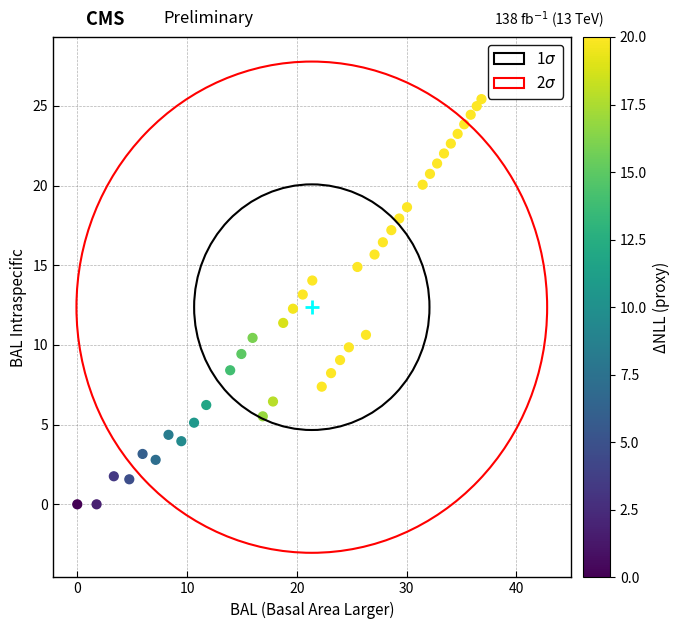

What is the range of X values (max minus min)?

36.8